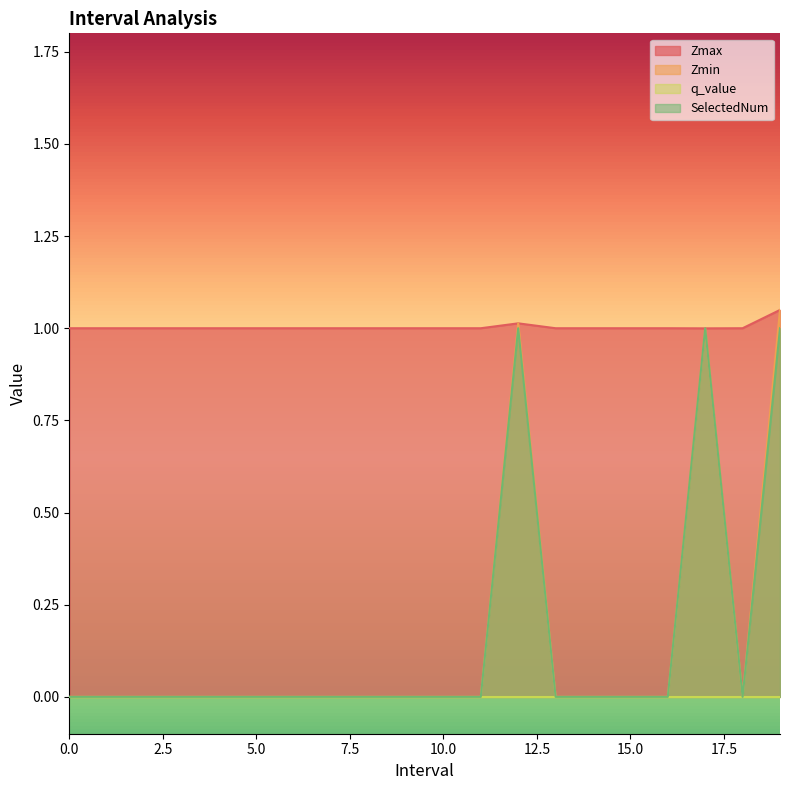

Does the chart display data point markers on the line(s)?

No